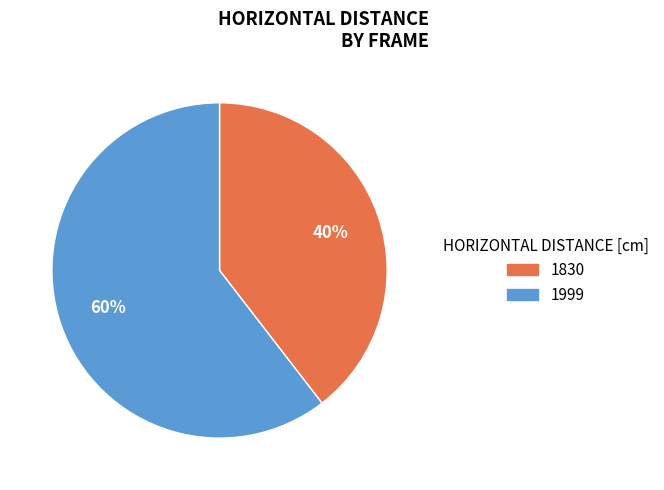

Does any single category account for the majority?

Yes